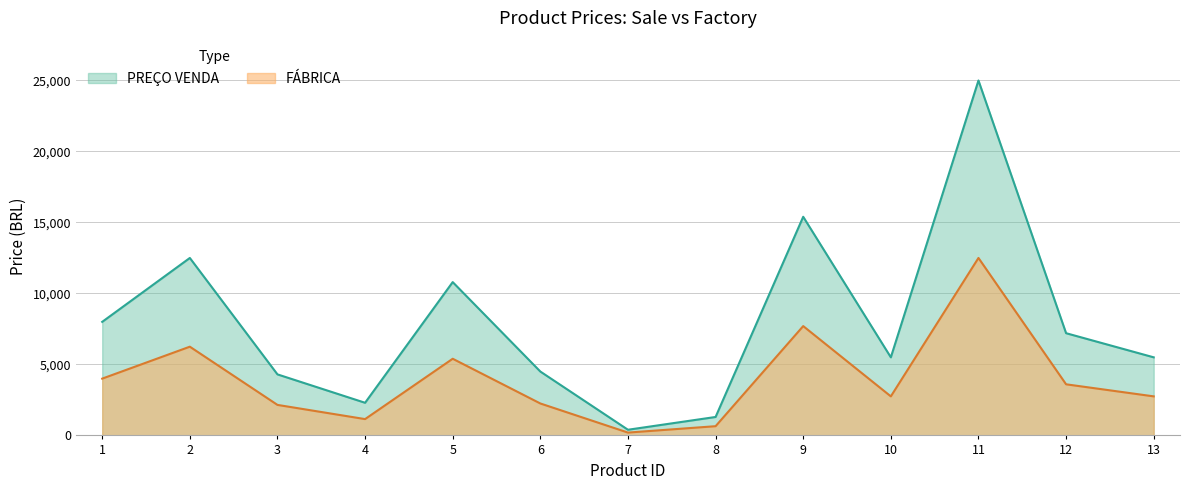

What is the spread (max minus min) of values at 4?

1149.5